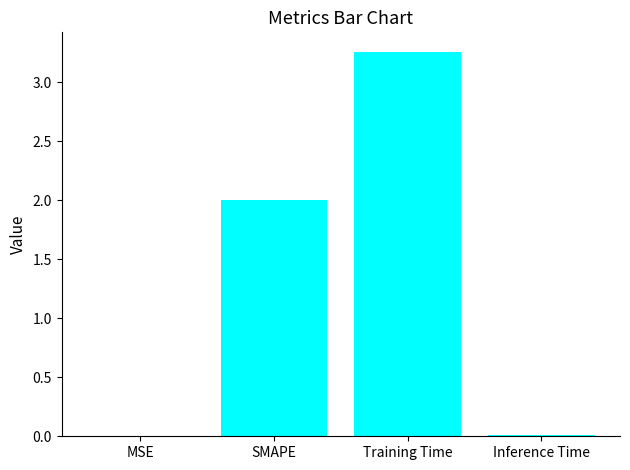

Which label corresponds to the largest value in the chart?

Training Time